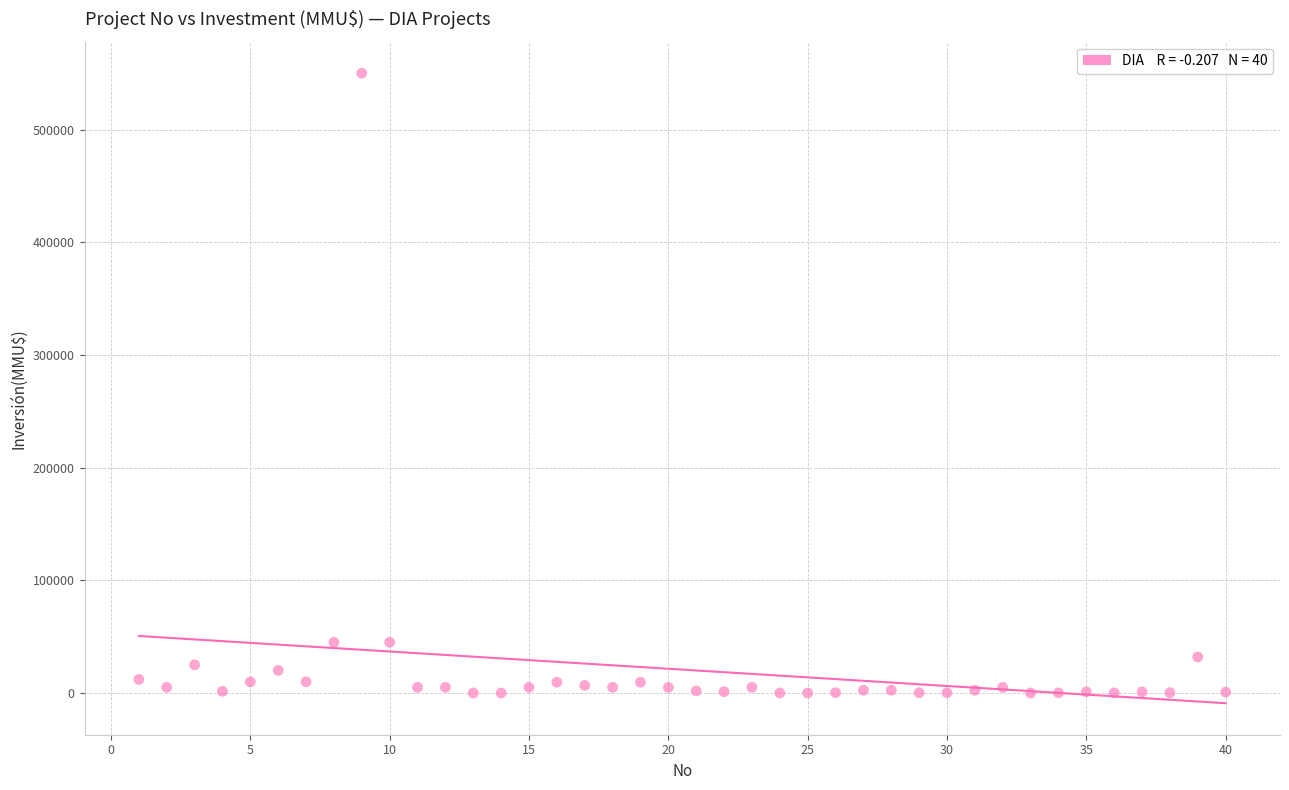

What is the range of Y values (max minus min)?

550000